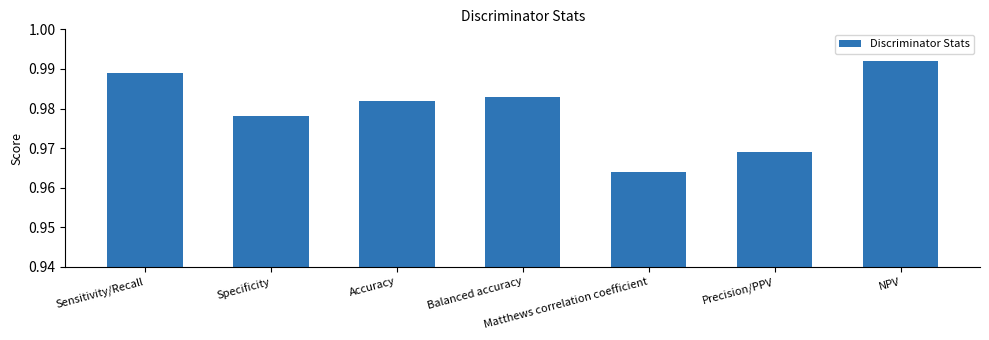

At which label is the value closest to 0?

Matthews correlation coefficient